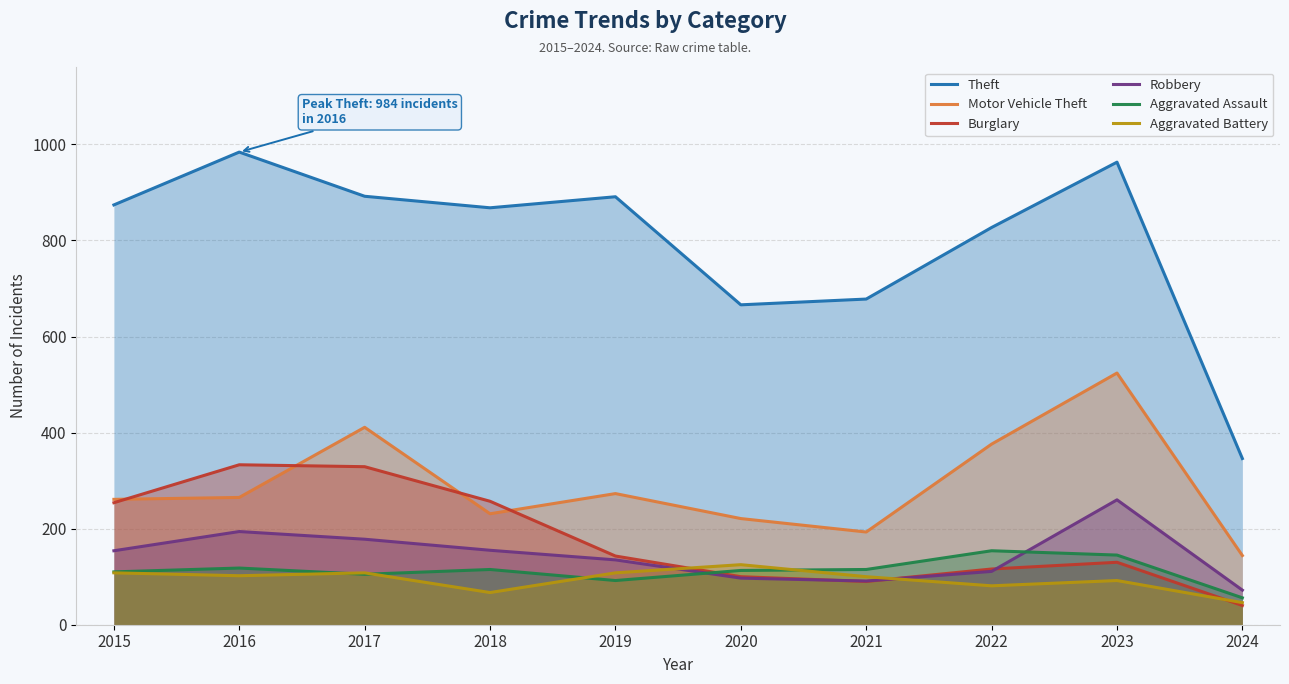

What is the total value across all series at 2019?

1642